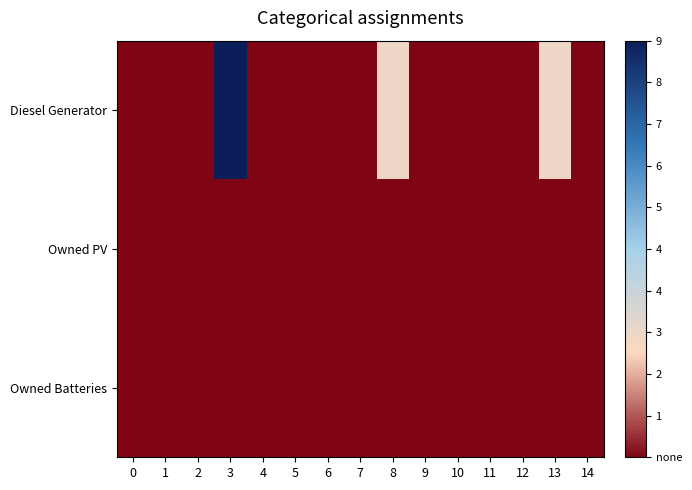

Reading left to right, extract all data points from this chart.

Diesel Generator: 0=0	1=0	2=0	3=400	4=0	5=0	6=0	7=0	8=116	9=0	10=0	11=0	12=0	13=116	14=0
Owned PV: 0=0	1=0	2=0	3=0	4=0	5=0	6=0	7=0	8=0	9=0	10=0	11=0	12=0	13=0	14=0
Owned Batteries: 0=0	1=0	2=0	3=0	4=0	5=0	6=0	7=0	8=0	9=0	10=0	11=0	12=0	13=0	14=0